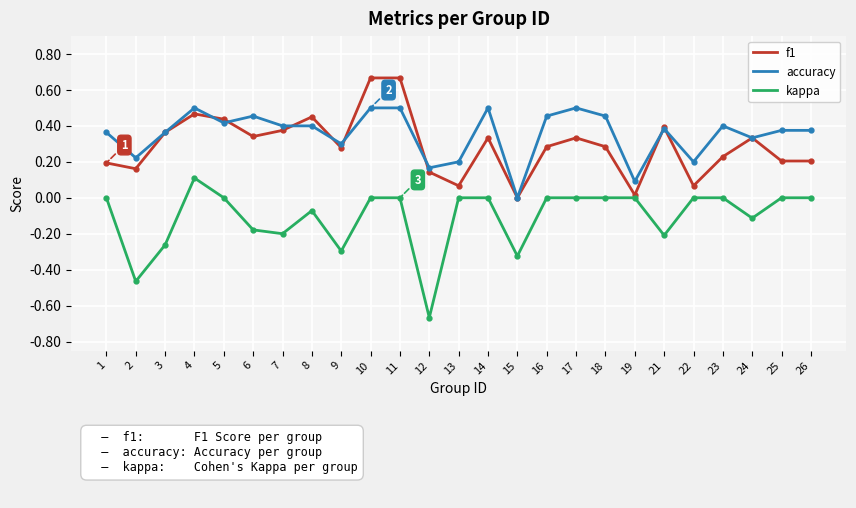

Is this an area chart (filled region under the line)?

No